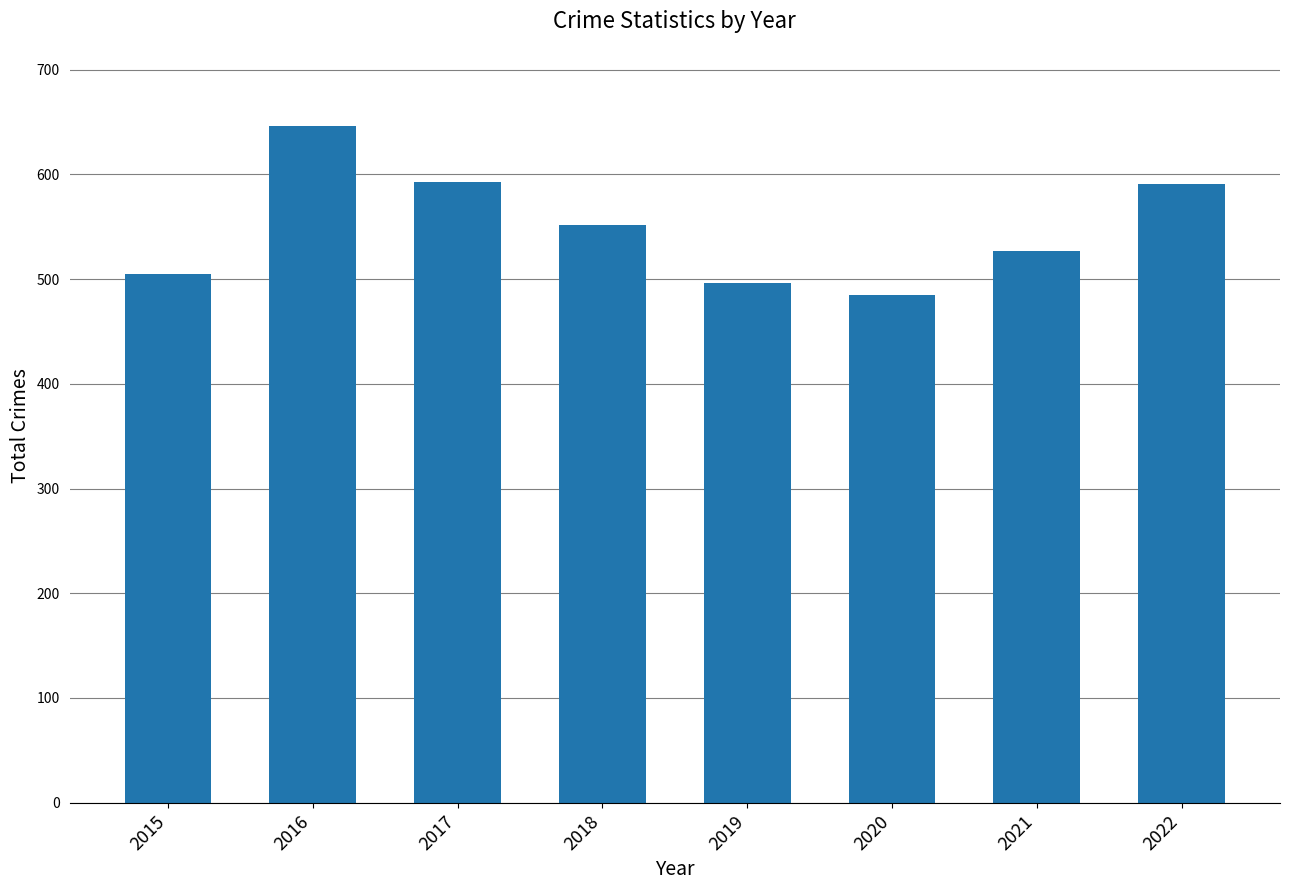

Does the chart contain any negative values?

No